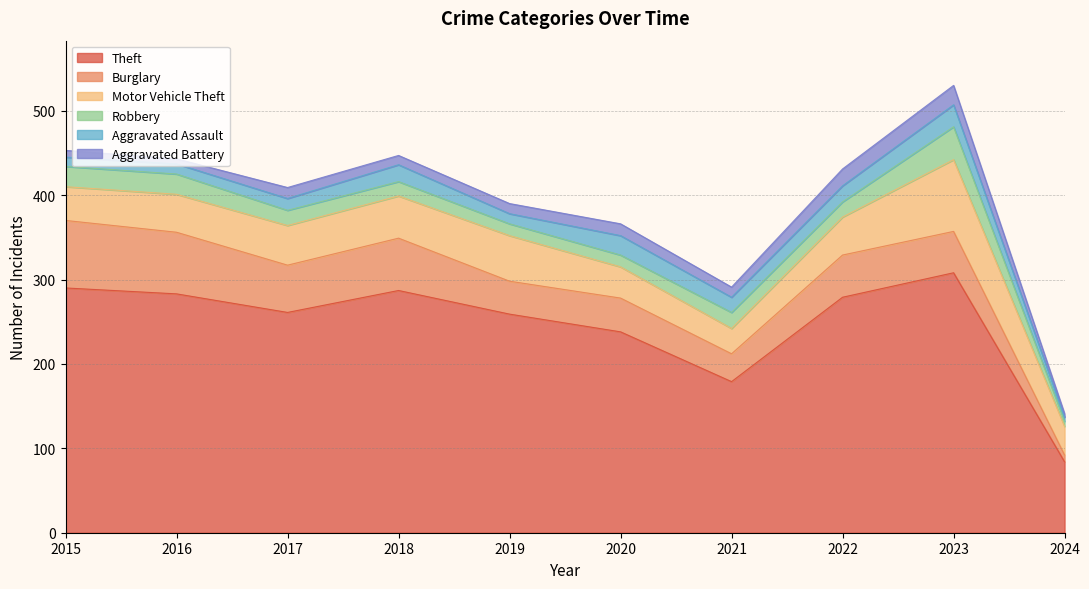

What is the difference between the Burglary values at 2017 and 2020?

16